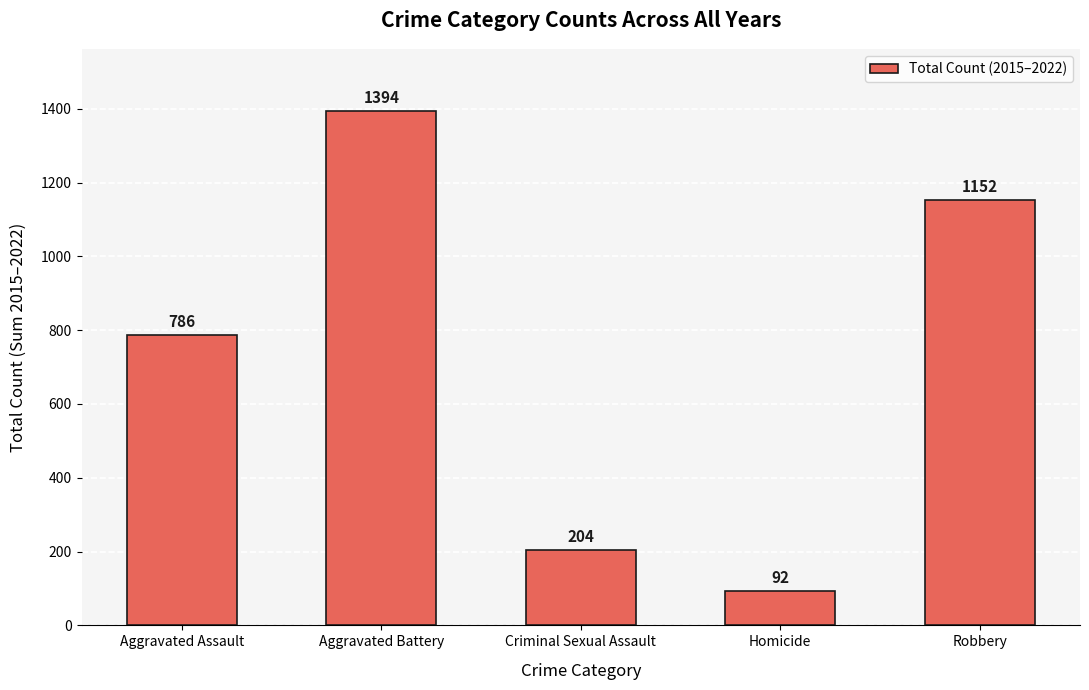

What is the smallest value displayed?

92